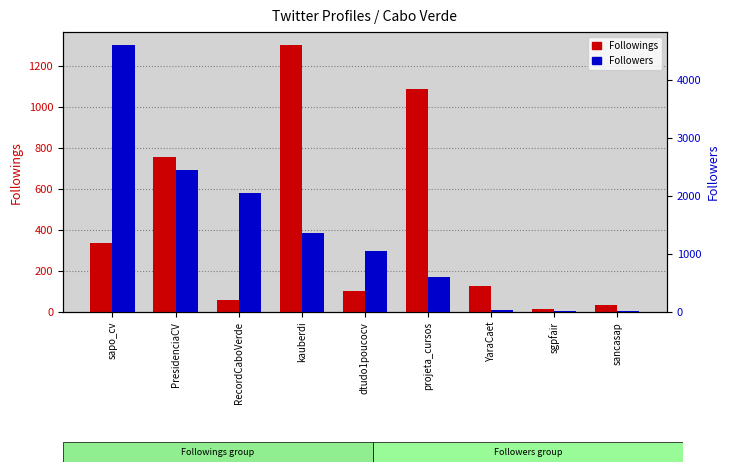

The value of Followers at RecordCaboVerde is 894. True or false?

False